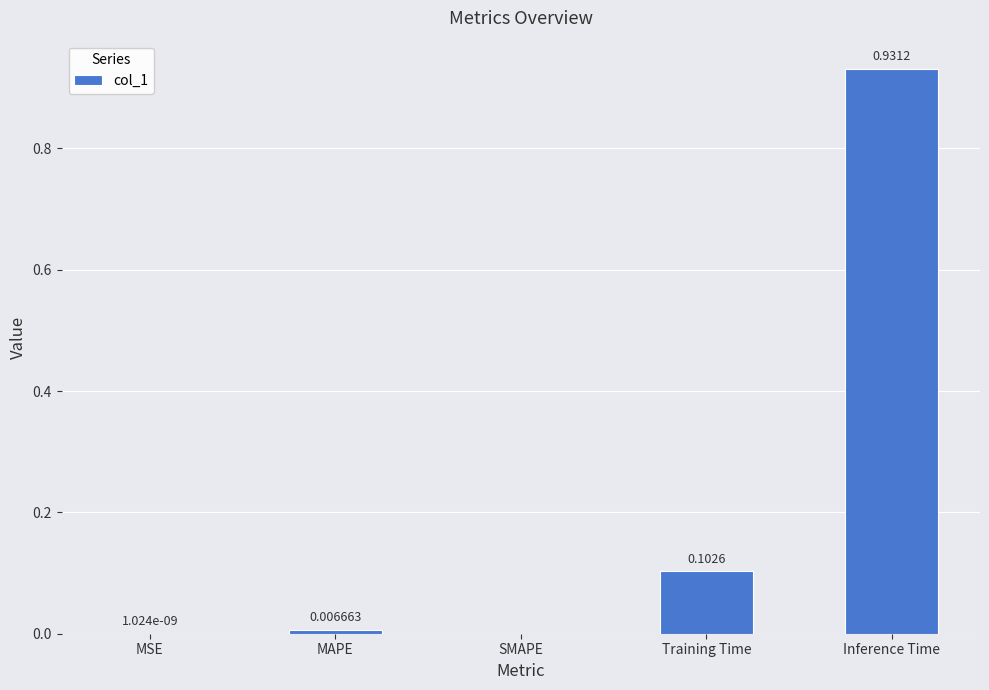

Which category has the highest value across all series?

Inference Time